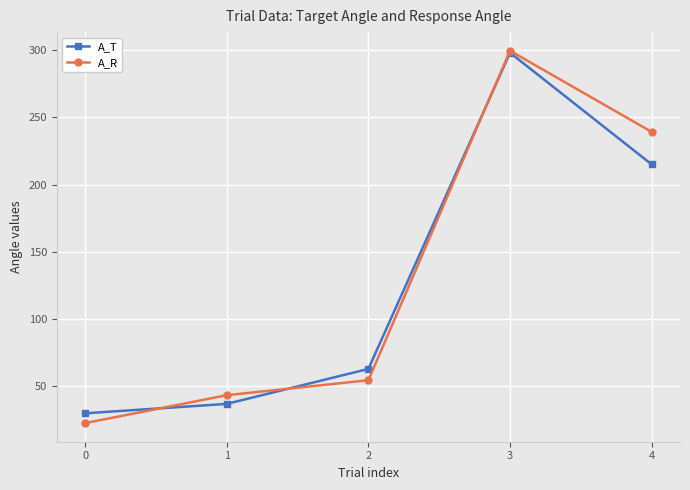

How many values in the A_R series exceed 54?

3